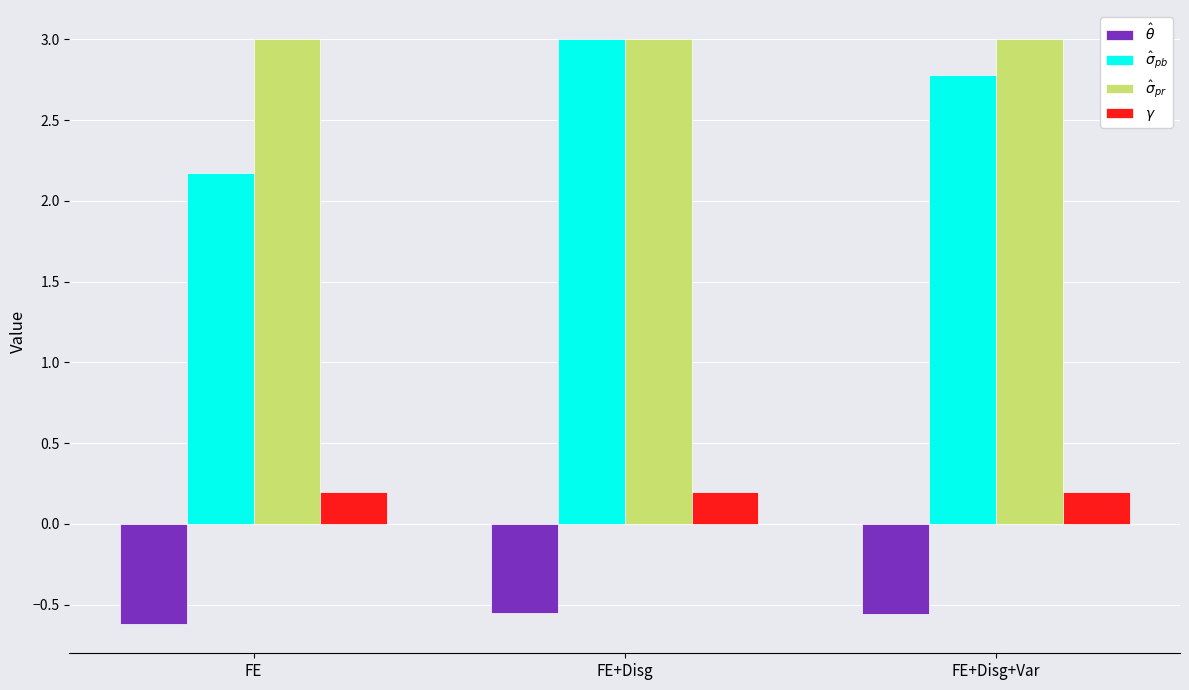

What is the sum of the $\hat\theta$ values at FE and FE+Disg+Var?

-1.2